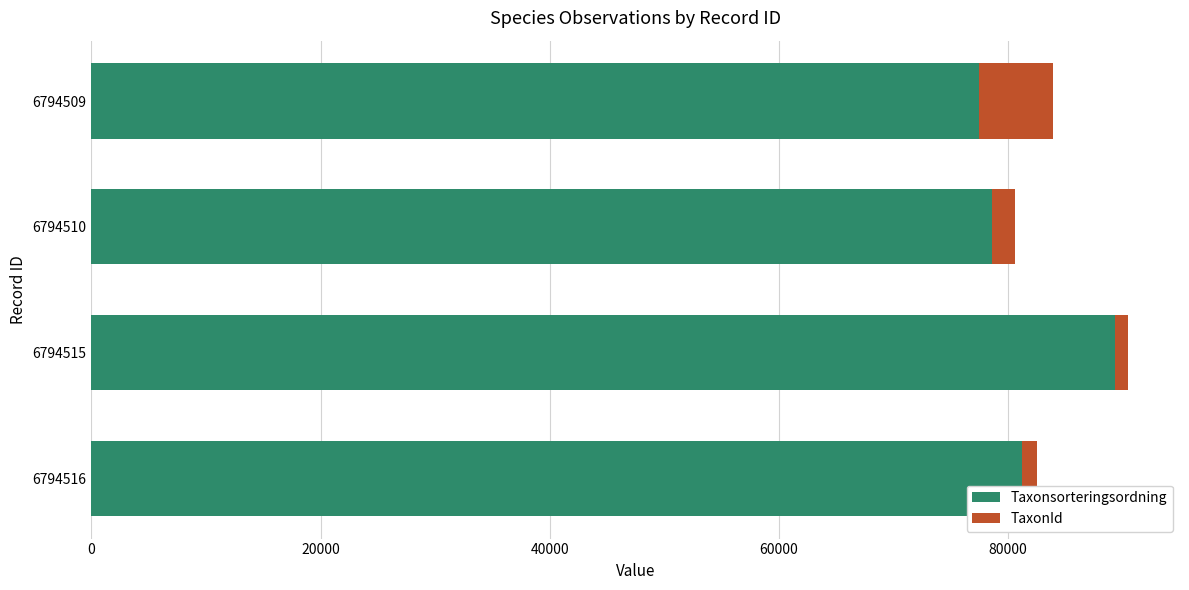

Rank the categories by Taxonsorteringsordning value from highest to lowest.

6794515, 6794516, 6794510, 6794509